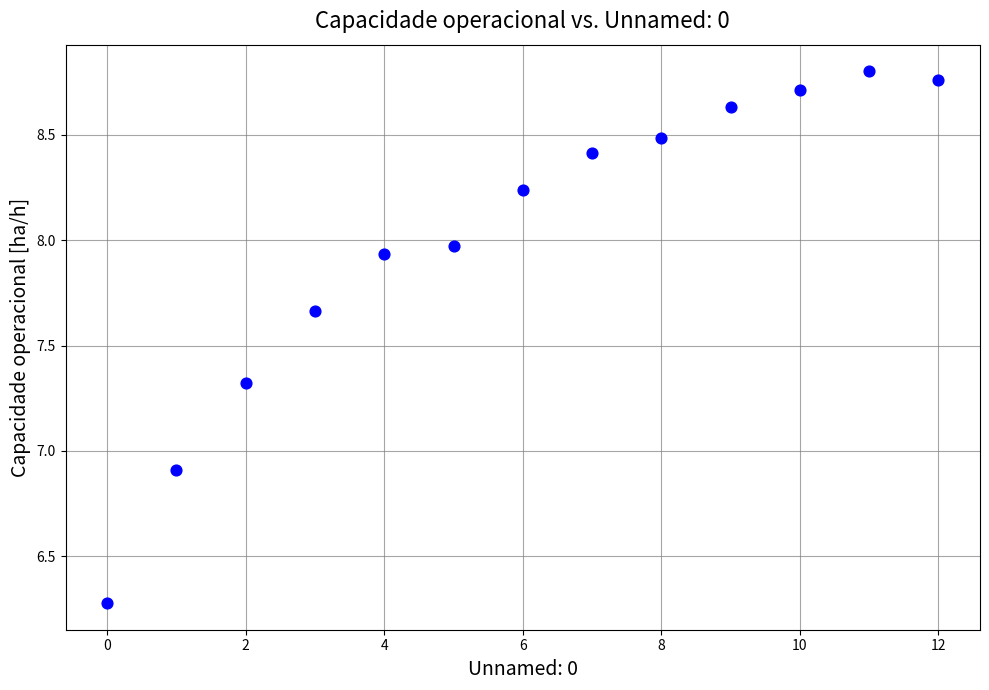

What Y value in the scatter plot is closest to 7?

6.9